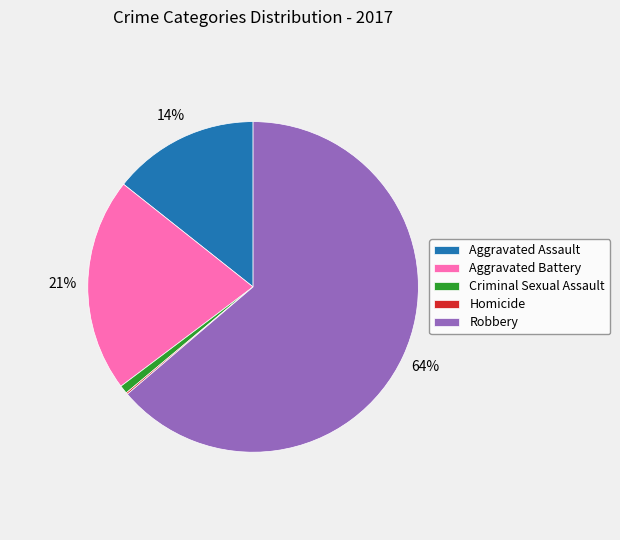

Is the sum of Robbery and Aggravated Assault greater than half?

Yes